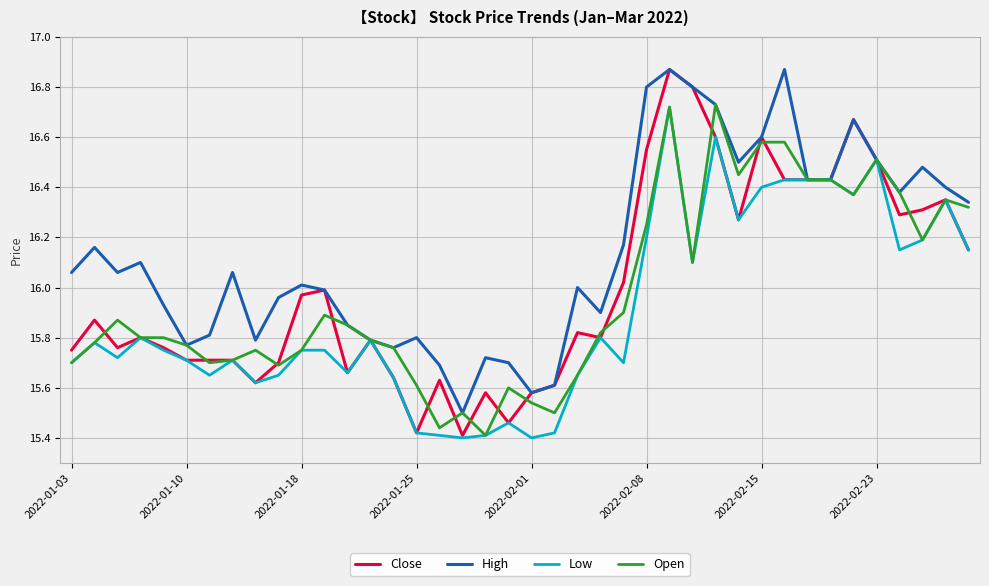

Which series has the largest range (max minus min)?

Close